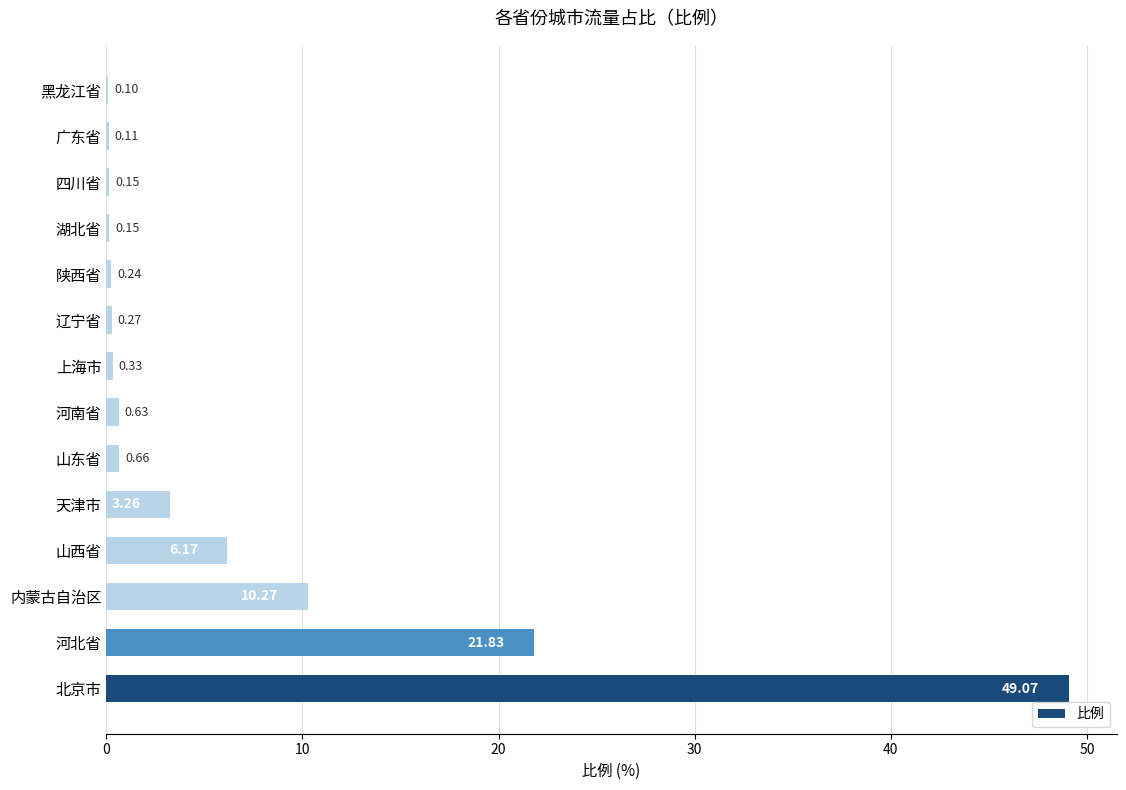

What is the change in value from 内蒙古自治区 to 四川省?

-10.1